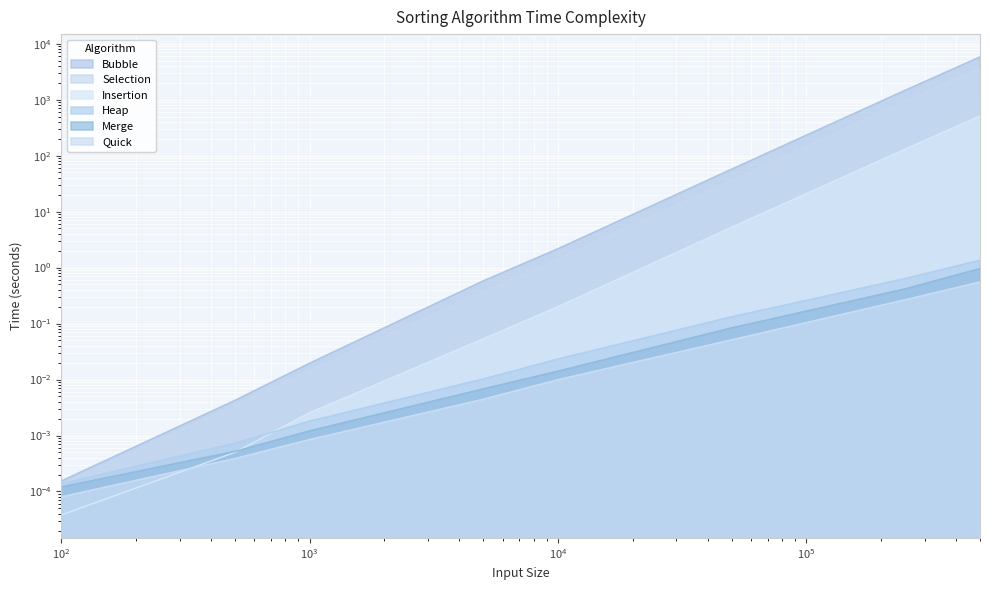

The value of Insertion at 500000 is 274.8. True or false?

False